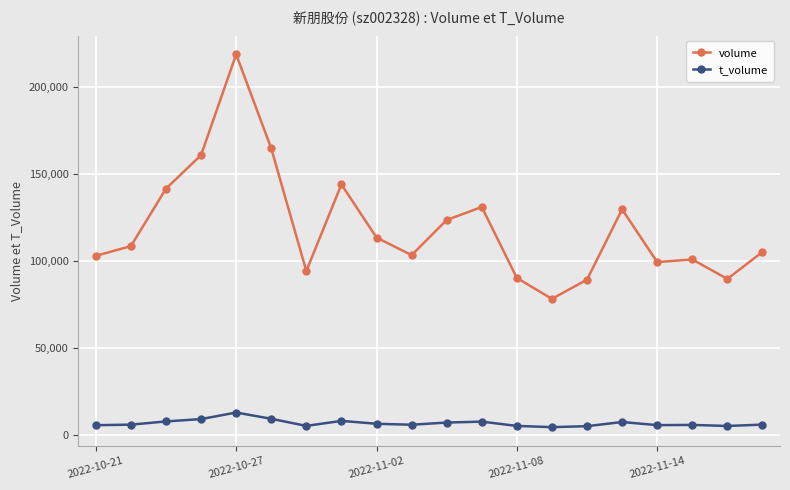

Which series has the widest spread of values?

volume